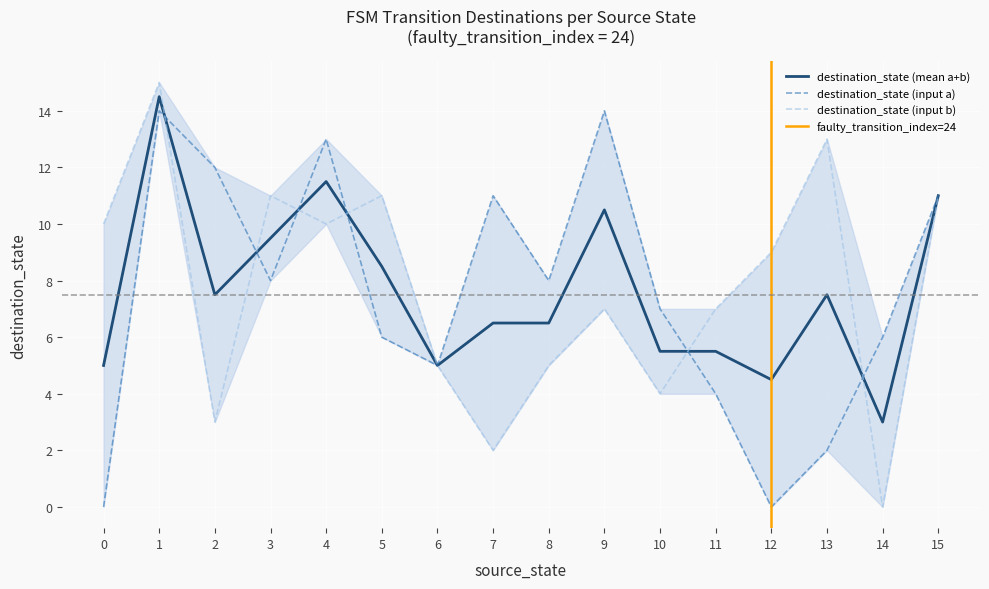

At which label does destination_state (mean a+b) reach its minimum?

14